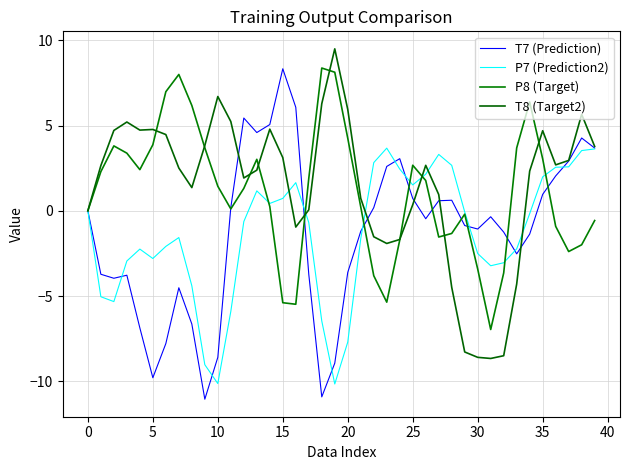

Is this an area chart (filled region under the line)?

No